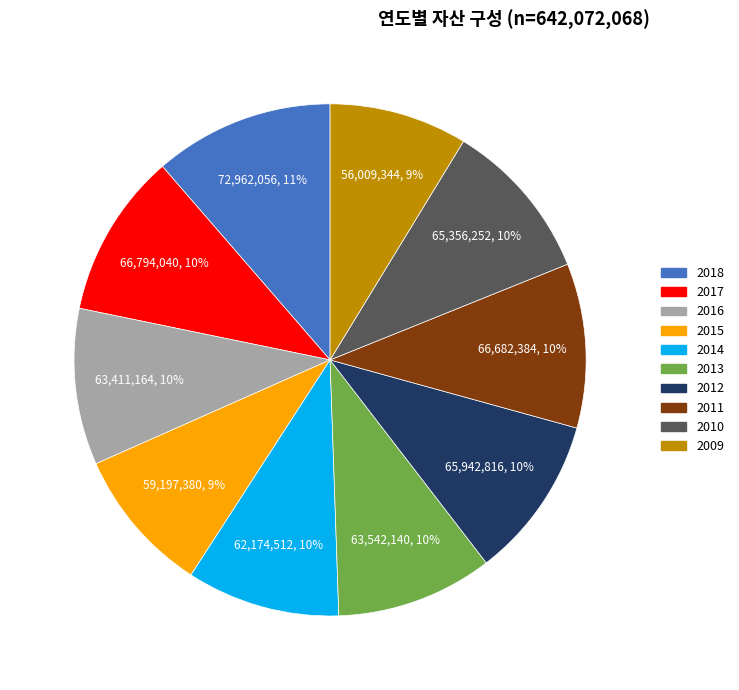

Which category has the biggest portion of the pie?

2018